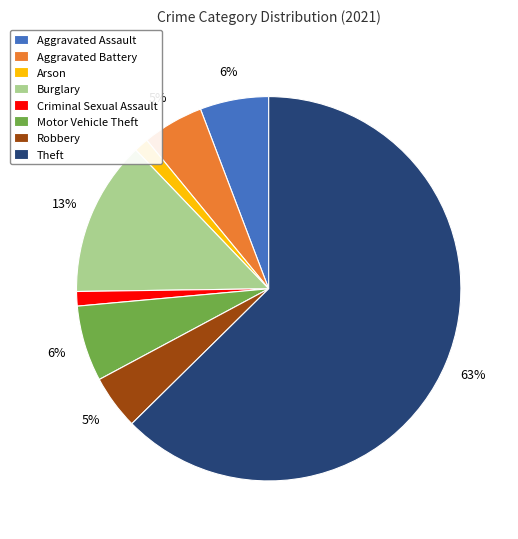

Which slice is the largest?

Theft